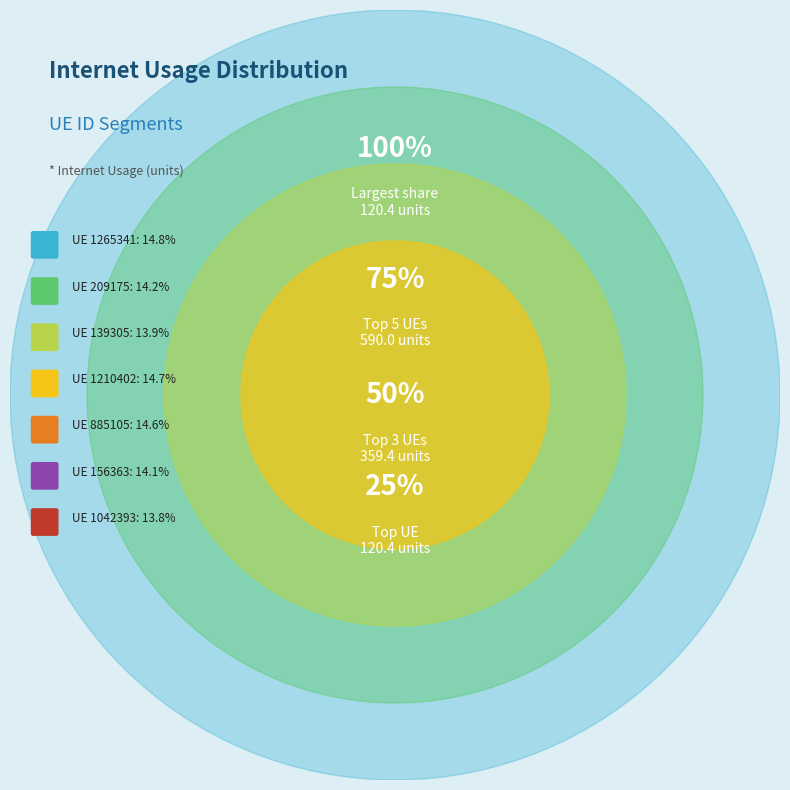

To the nearest percent, what percentage of the pie is 885105?

15%